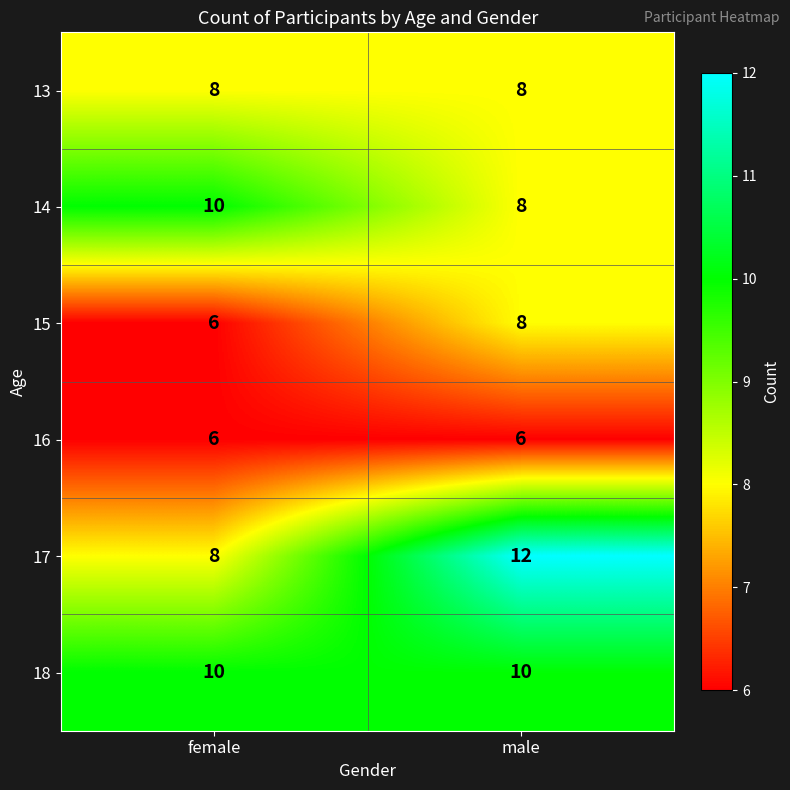

What is the minimum value for 18?

10